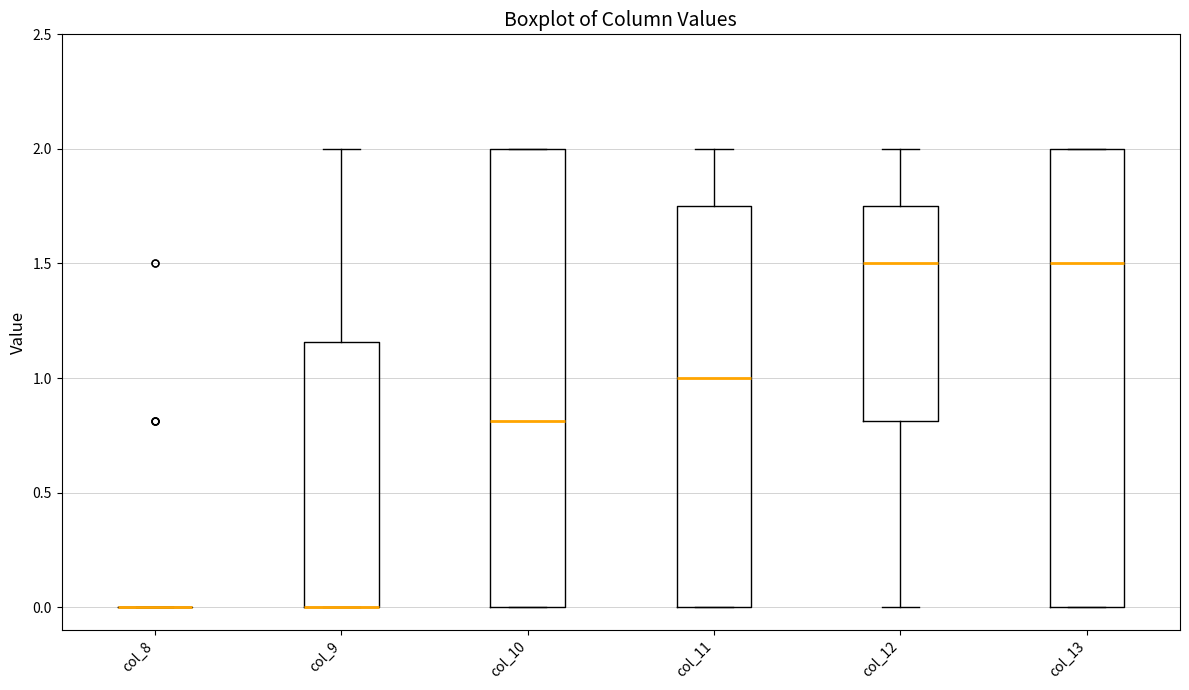

Where is the lower edge of the box for col_11 on the y-axis? The values are not printed on the chart, so give them approximately, as read against the axis.

0.00